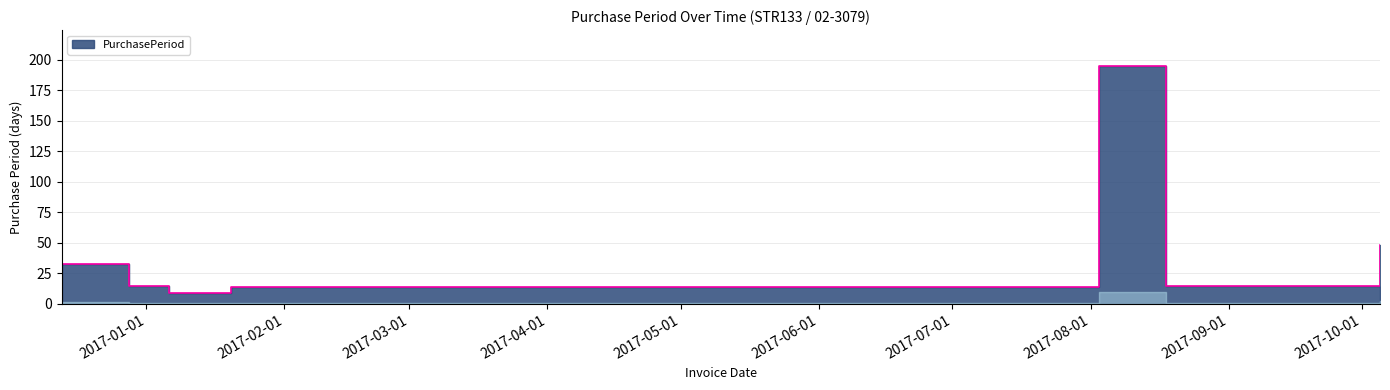

Where does the data first go above 15?

2016-12-13